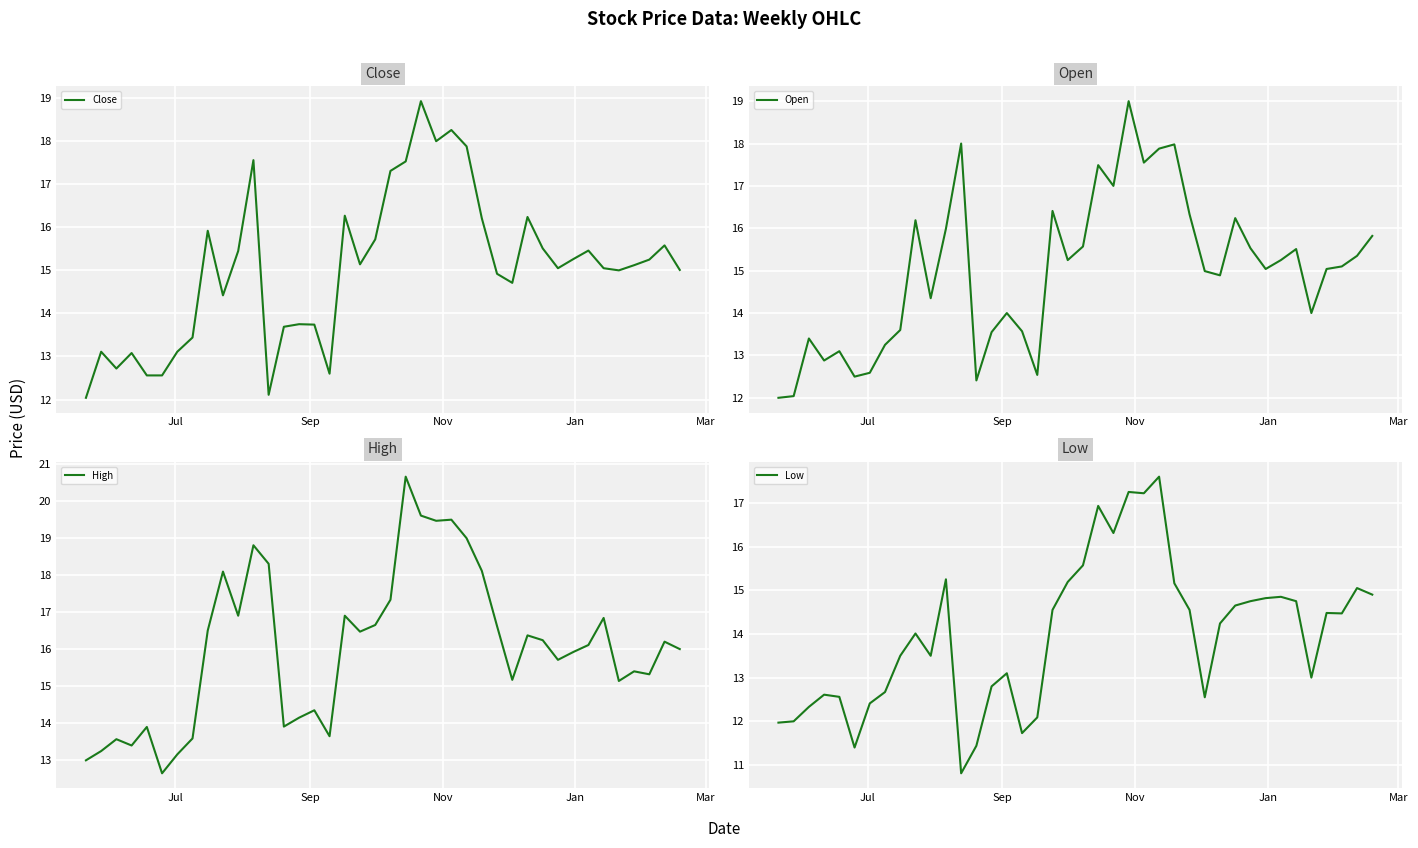

What is the maximum value for Low?

17.6